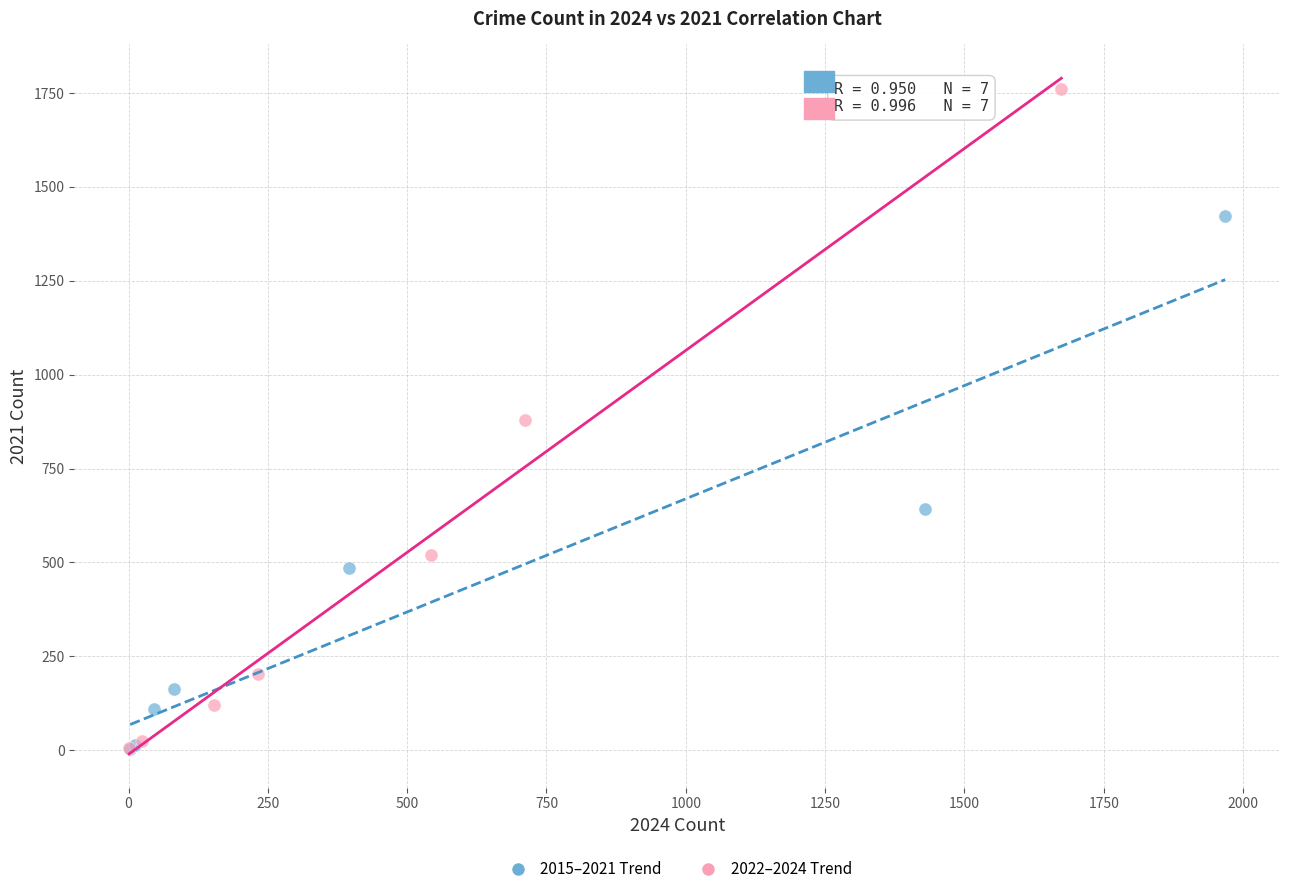

Which series reaches the maximum Y coordinate?

2022–2024 Trend